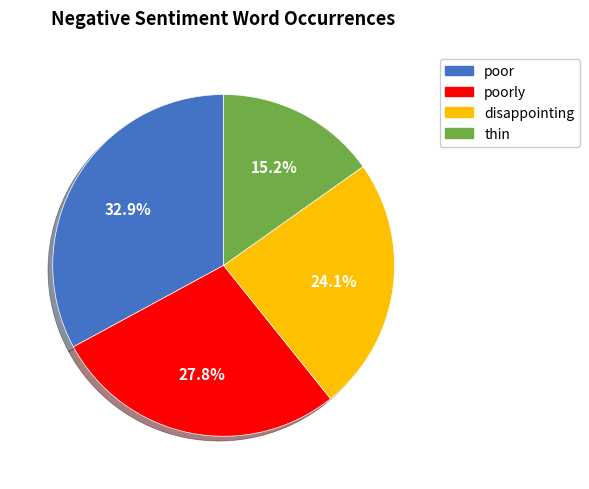

Is there any slice that represents more than half of the pie?

No